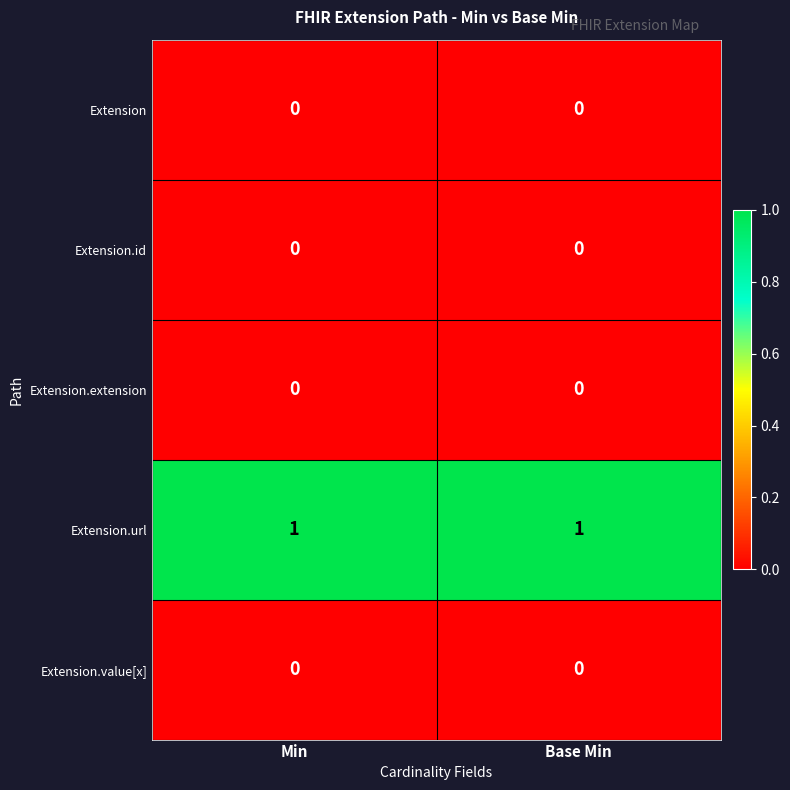

Is the value of Extension.value[x] at Min greater than the value of Extension.url at Base Min?

No